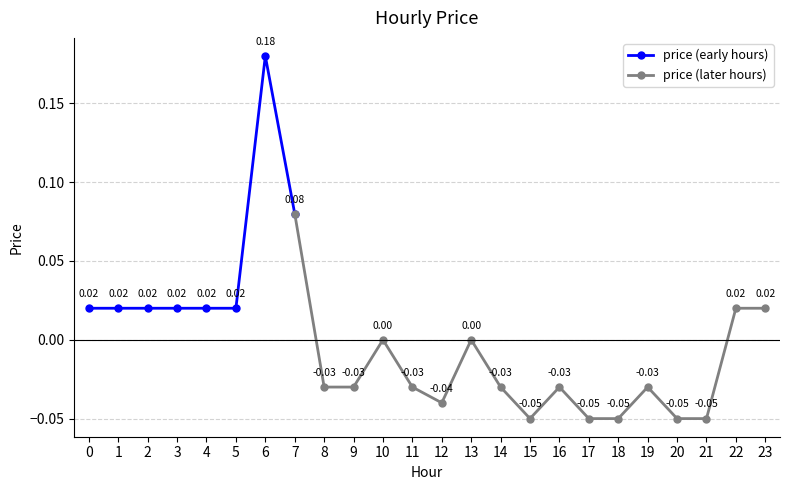

Reading left to right, what are all the values shown in this chart?

0=0.0	1=0.0	2=0.0	3=0.0	4=0.0	5=0.0	6=0.2	7=0.1	8=-0.0	9=-0.0	10=0.0	11=-0.0	12=-0.0	13=0.0	14=-0.0	15=-0.1	16=-0.0	17=-0.1	18=-0.1	19=-0.0	20=-0.1	21=-0.1	22=0.0	23=0.0